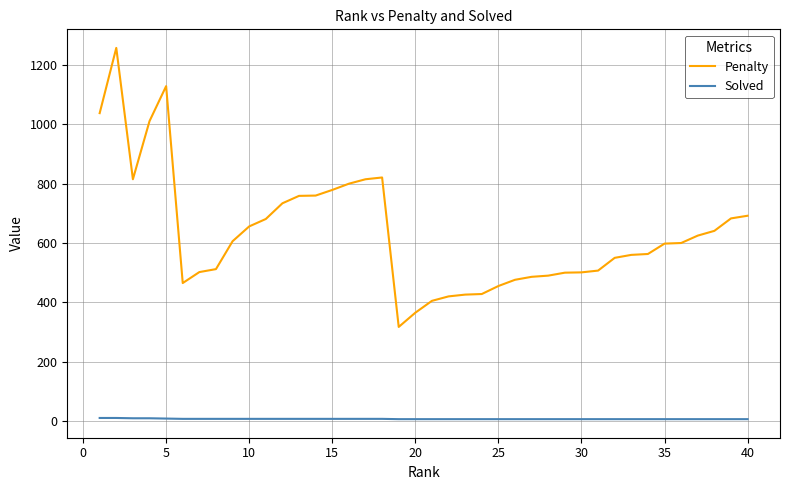

What is the maximum value shown in the chart?

1258